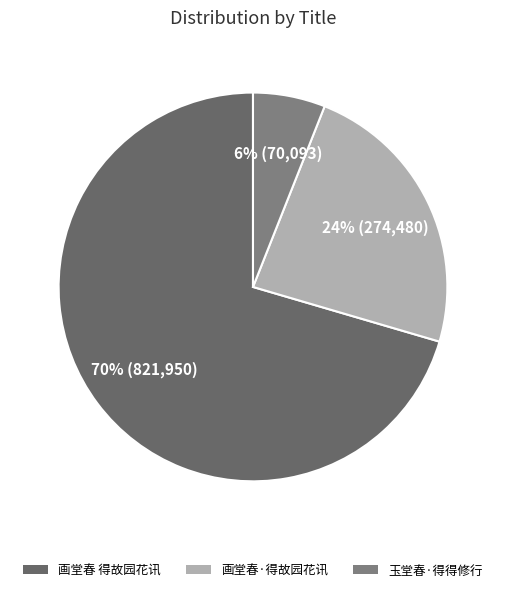

To the nearest percent, what percentage of the pie is 画堂春 得故园花讯?

70%